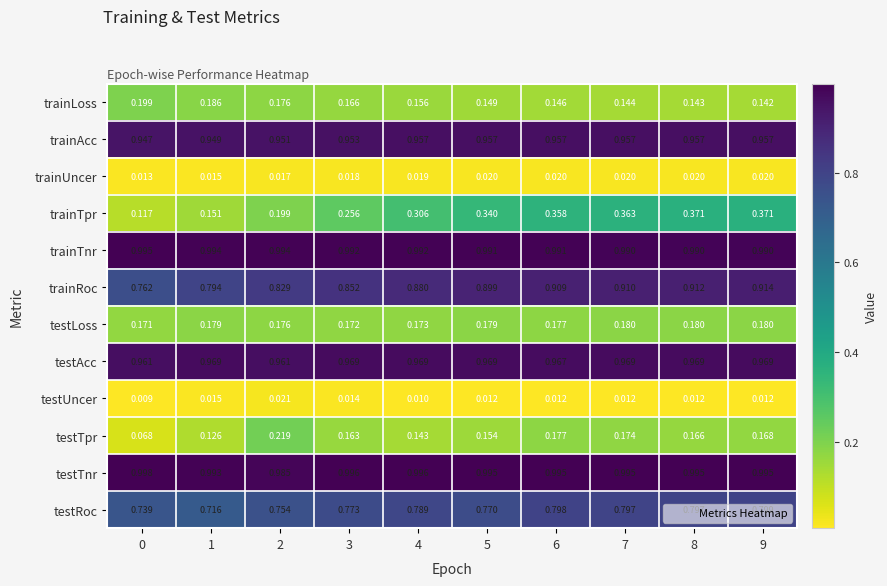

Which series has the largest total across all categories?

testTnr